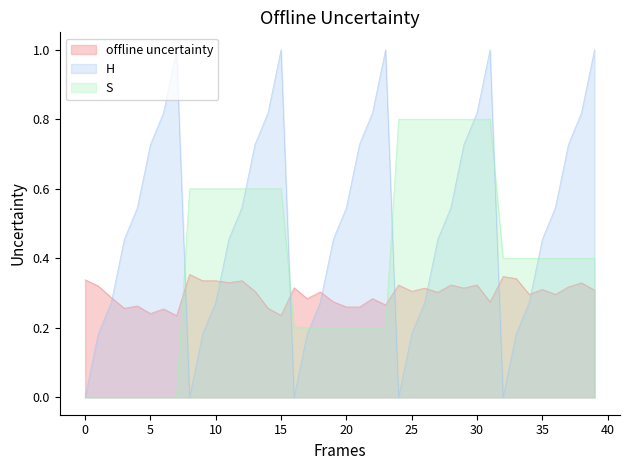

What is the highest value of the S series?

0.8